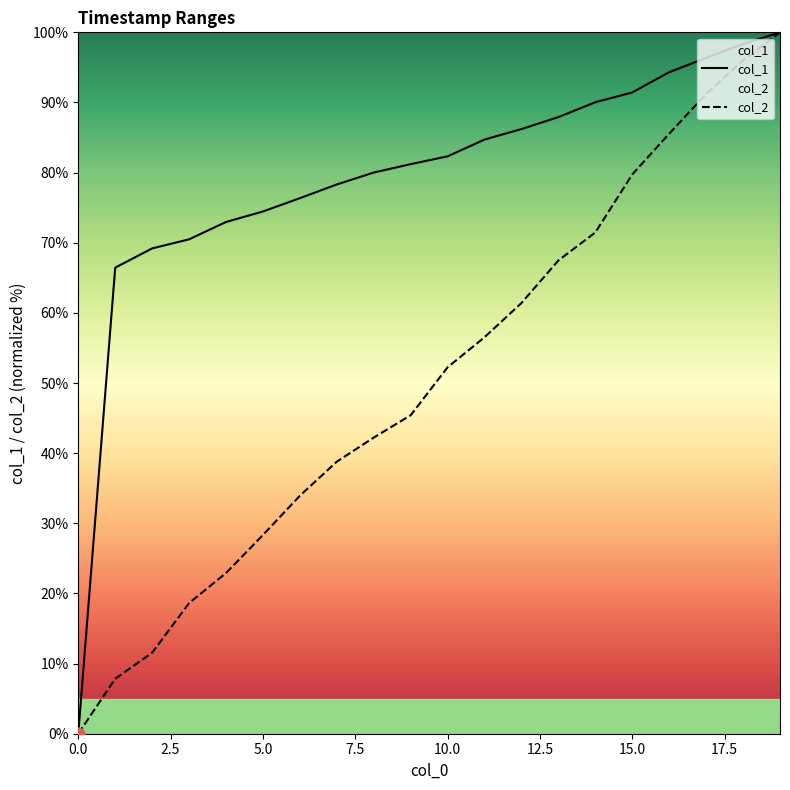

Which series contains the lowest Y value?

col_1